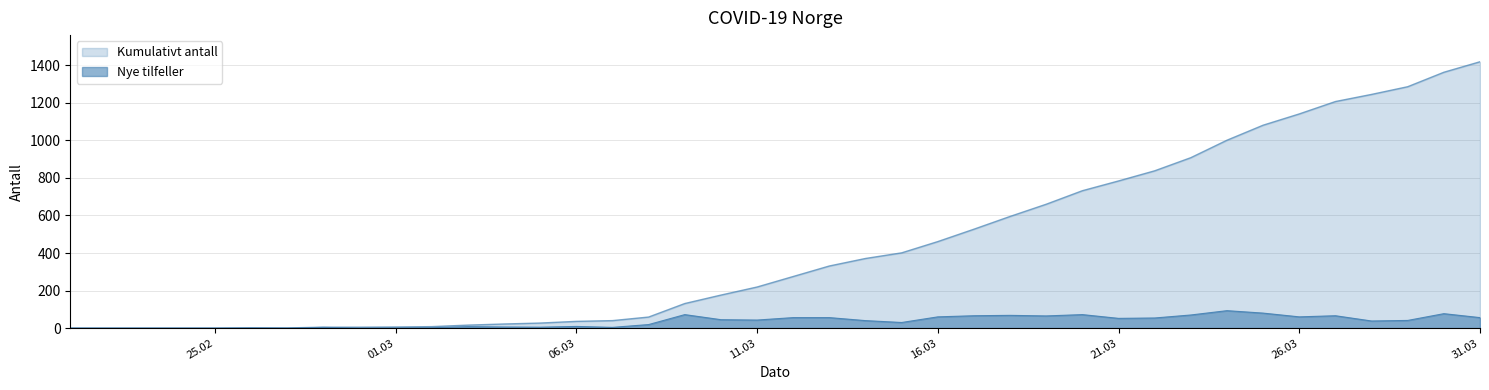

What is the label of the 28th point from the right?

04.03.2020